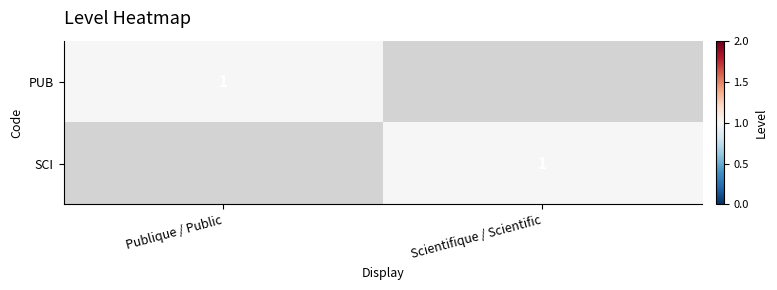

Is it true that PUB equals 2 at Publique / Public?

False